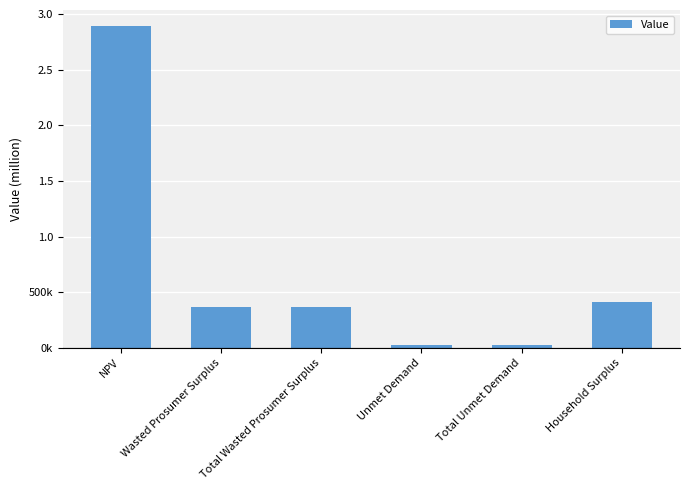

The value at Unmet Demand is 12316.2. True or false?

False